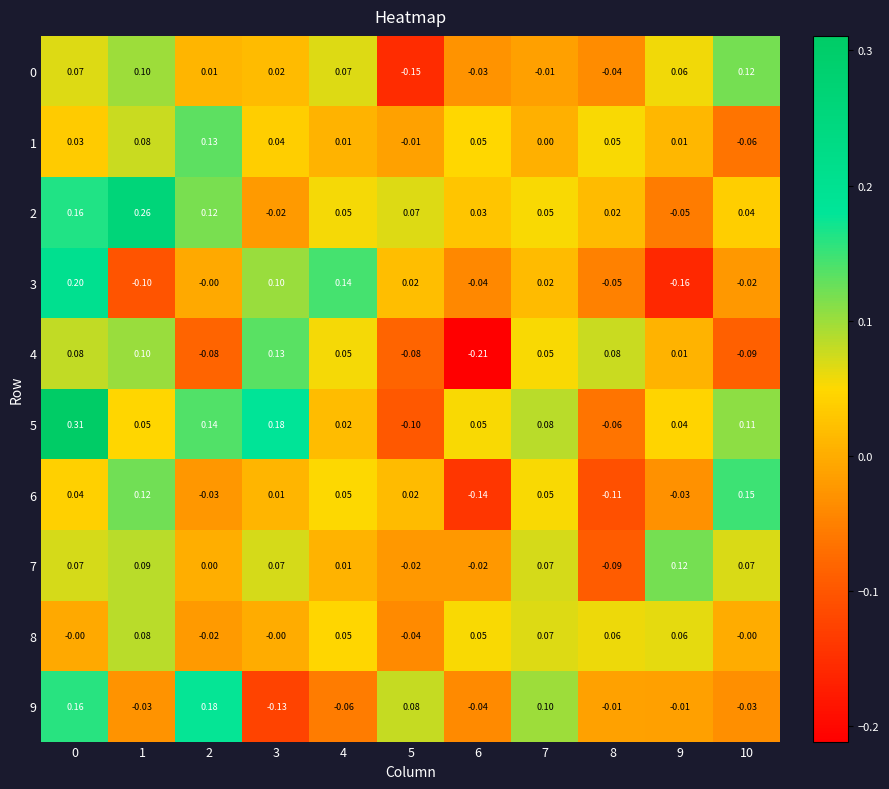

Is the value of 9 at 6 greater than the value of 5 at 9?

No